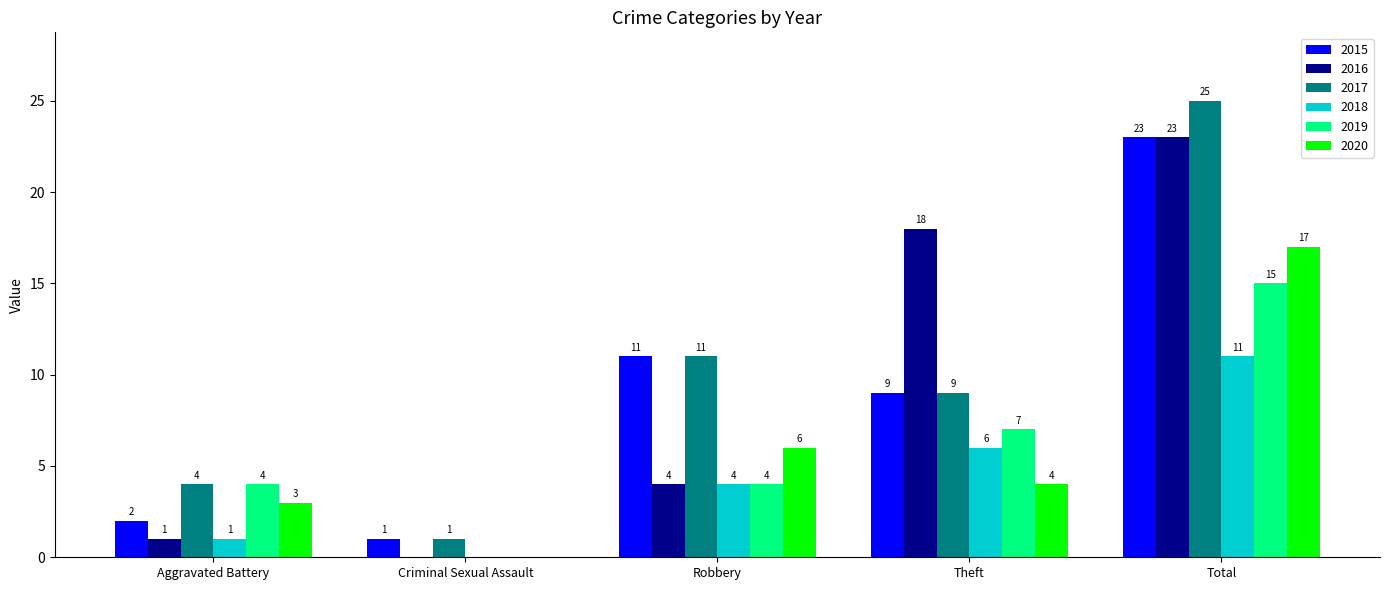

Is it true that 2018 equals 4 at Robbery?

True